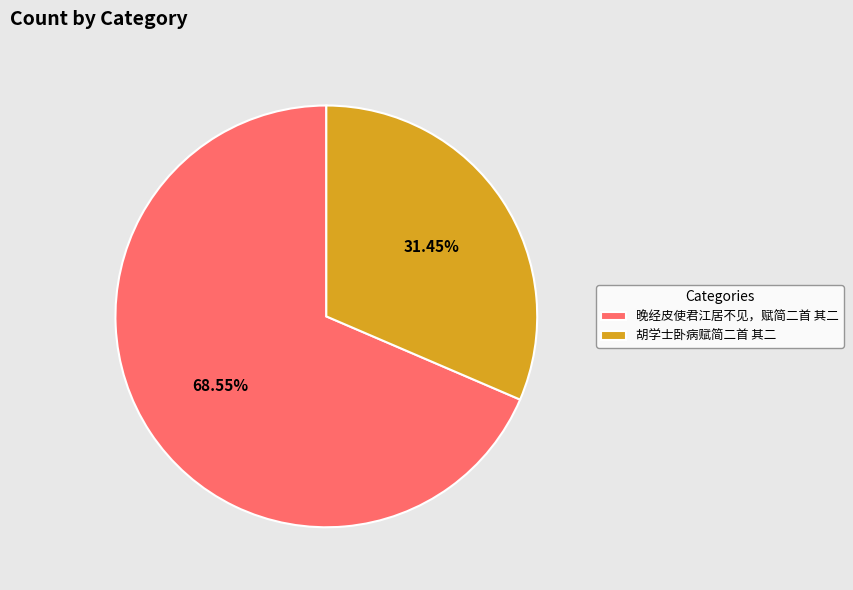

Is the sum of 晚经皮使君江居不见，赋简二首 其二 and 胡学士卧病赋简二首 其二 greater than half?

Yes